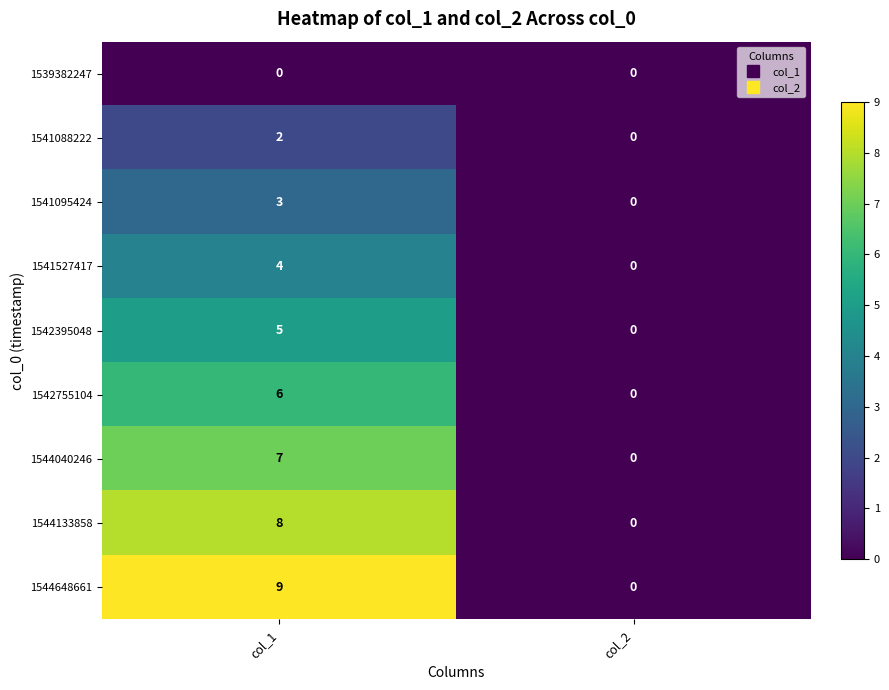

What is the difference between the 1542755104 values at col_2 and col_1?

6